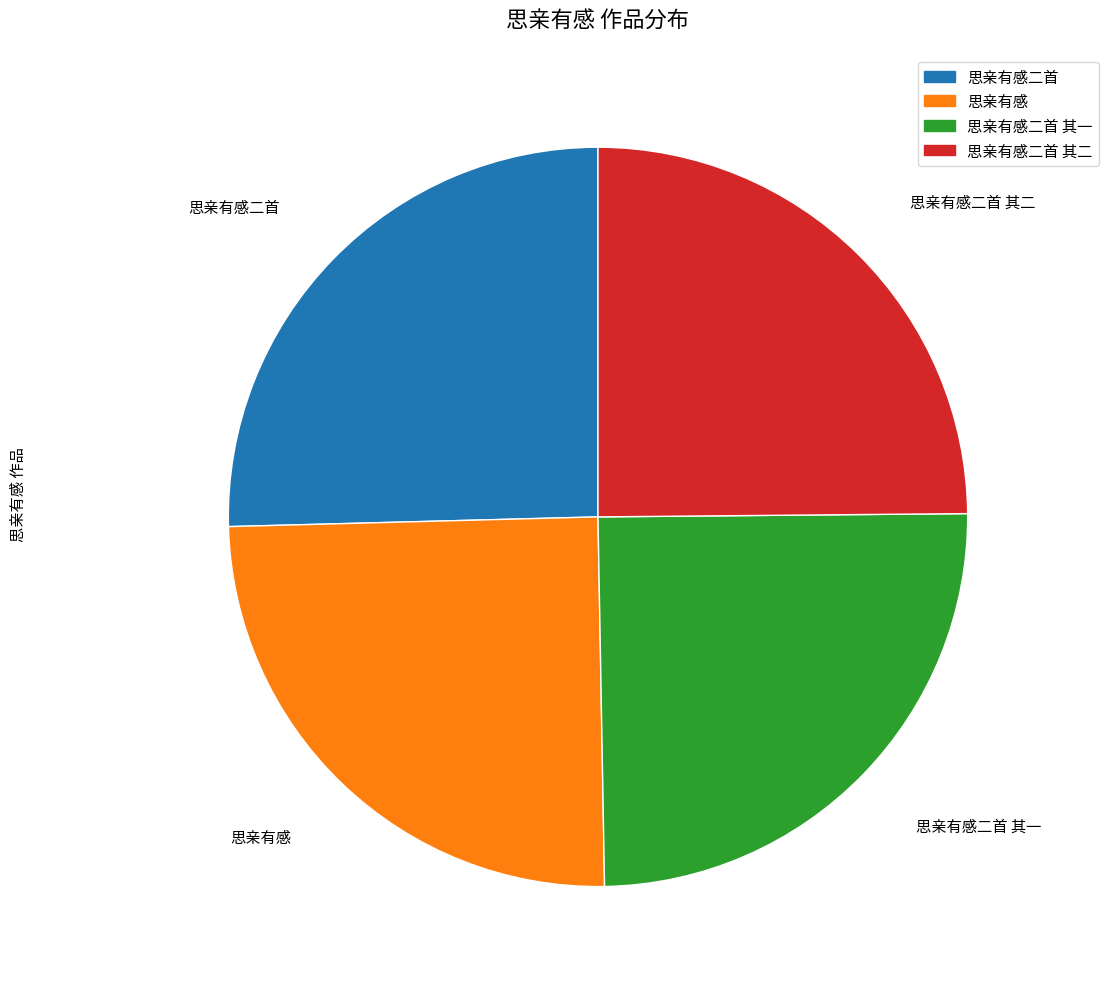

Is there any slice that represents more than half of the pie?

No